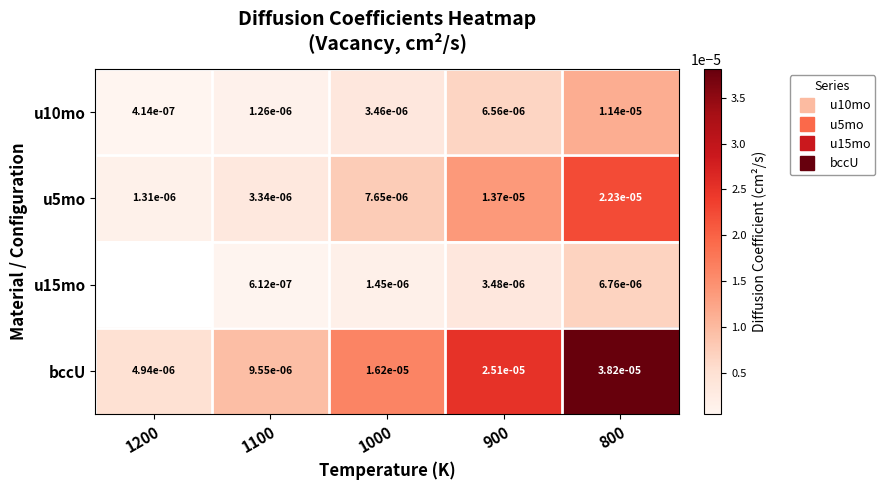

The value of u5mo at 1100 is 0.0. True or false?

True